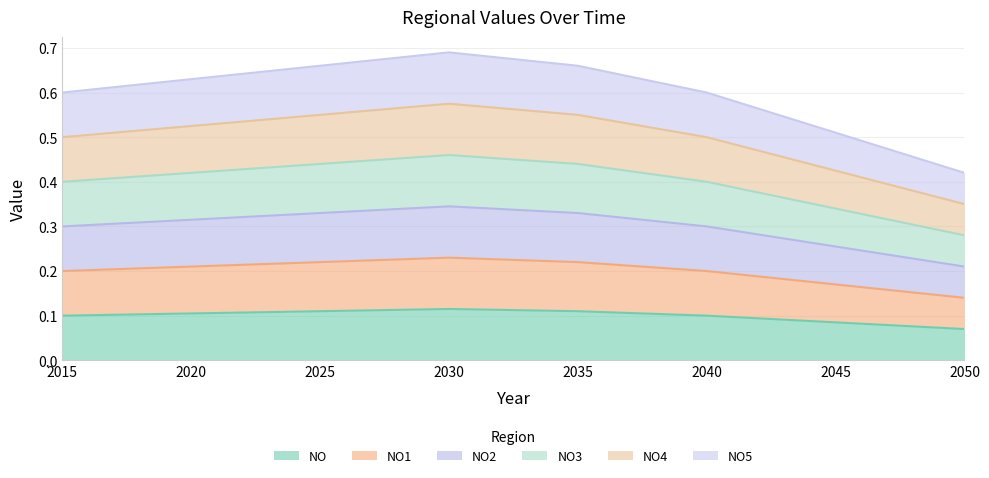

At how many categories does at least one series exceed 0?

8